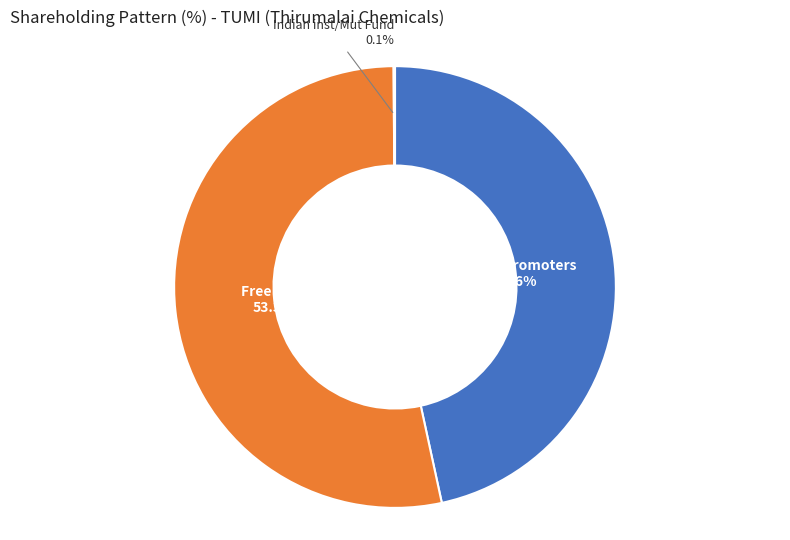

Does any single category account for the majority?

Yes